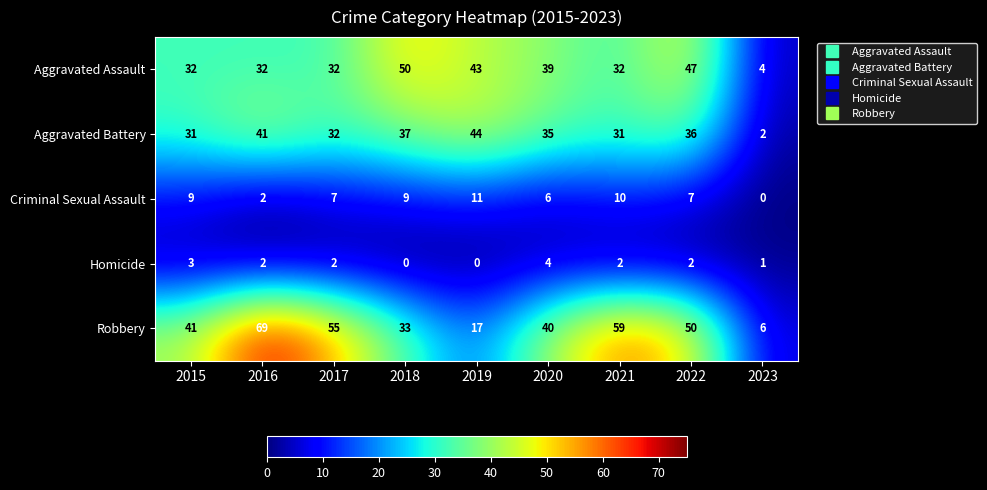

What is the difference between the second highest and minimum values in the Aggravated Assault series?

43